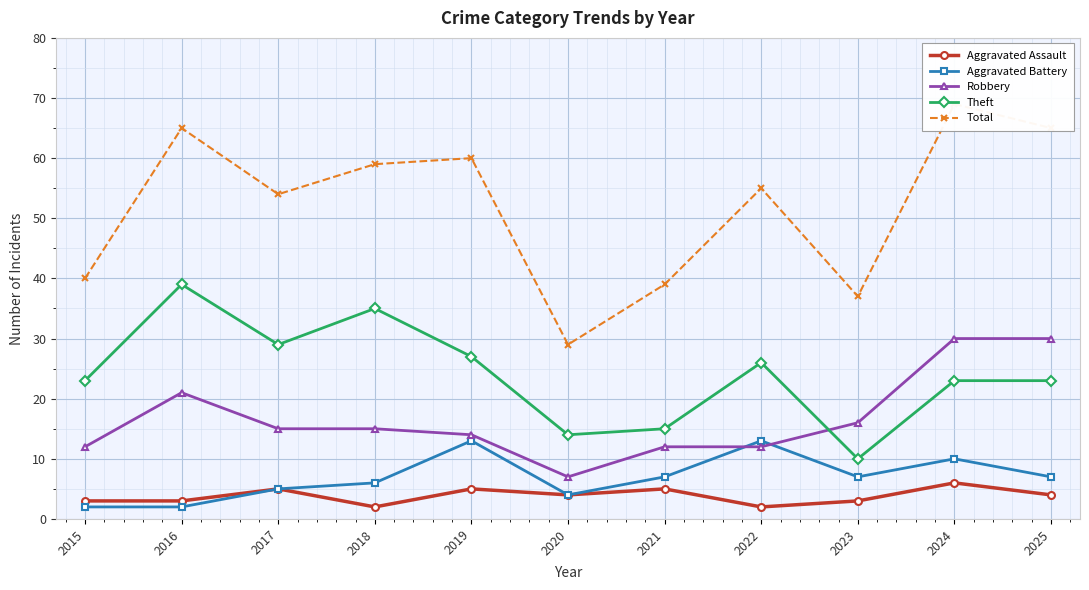

True or false: Aggravated Battery and Aggravated Assault cross at least once.

False